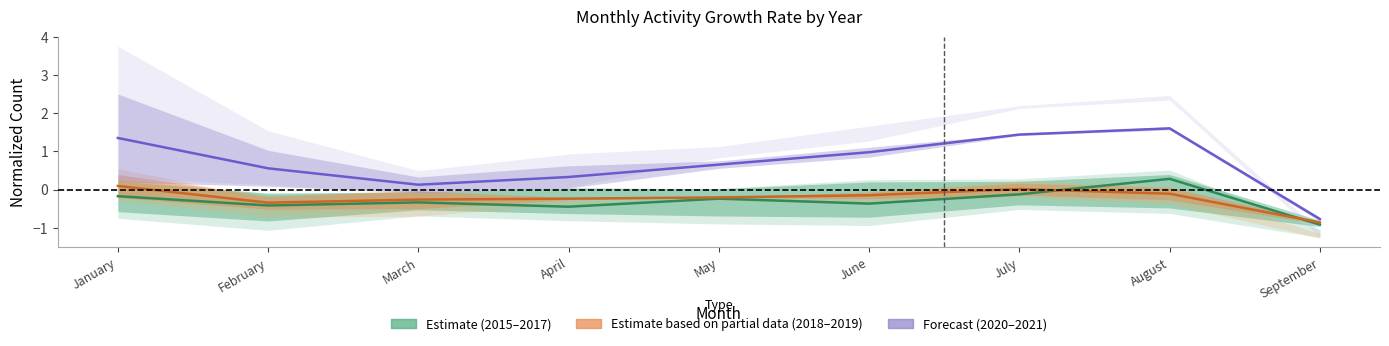

List the labels in order of 2018-2019 (Partial) value, smallest first.

September, February, March, April, May, June, August, July, January